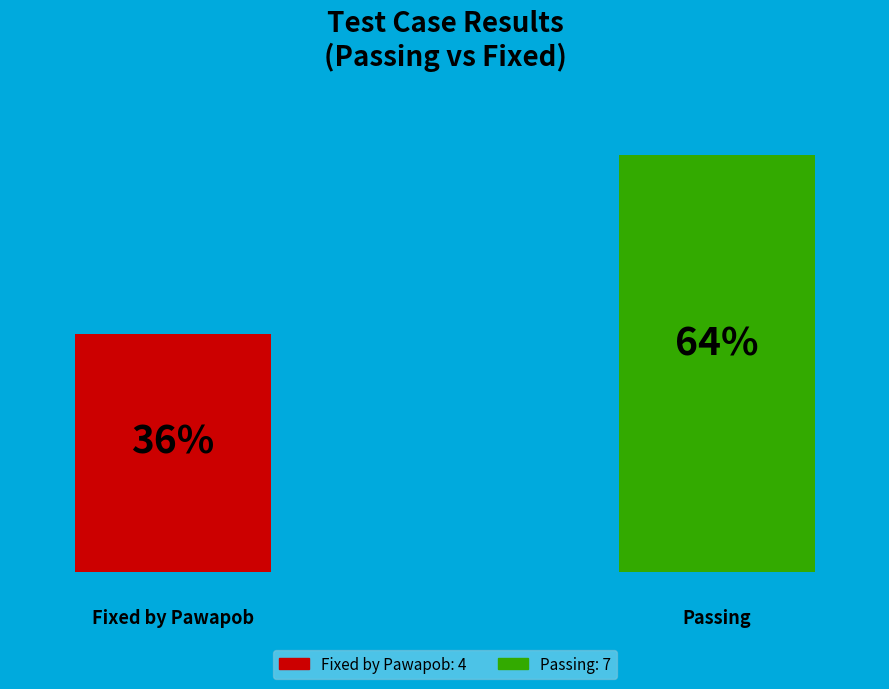

The Passing slice represents 77% of the pie. True or false?

False